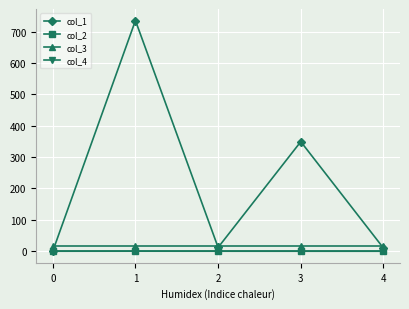

Which series has the largest range (max minus min)?

col_1